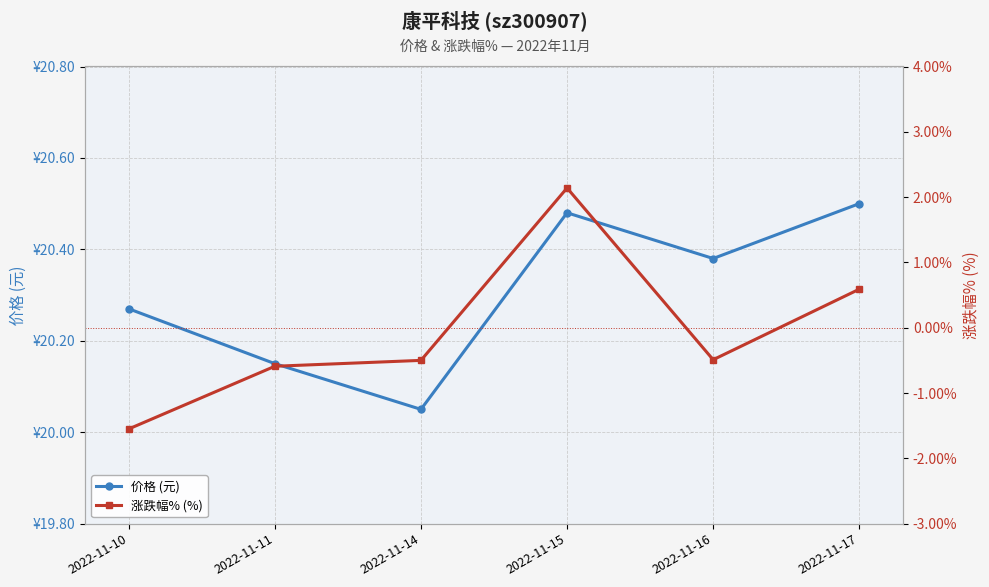

What is the difference between the 价格 (元) values at 2022-11-10 and 2022-11-14?

0.2